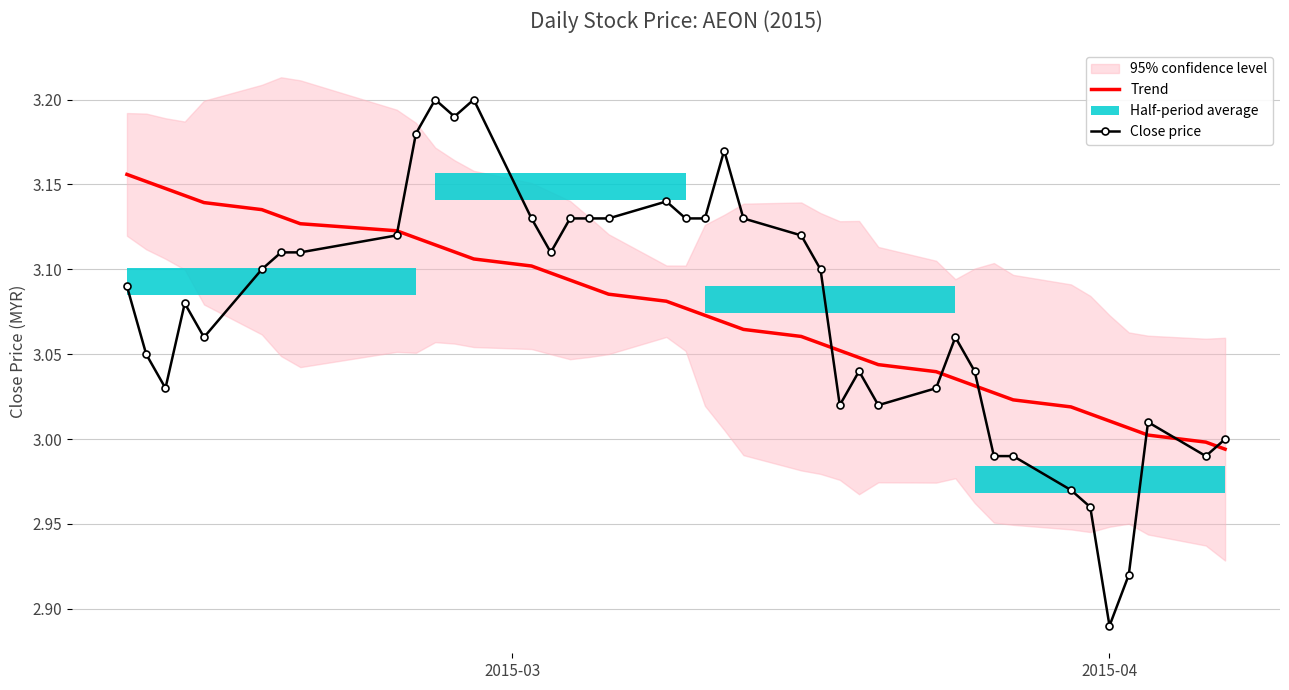

What is the value of the Close price point at the 33rd from the left?

3.0